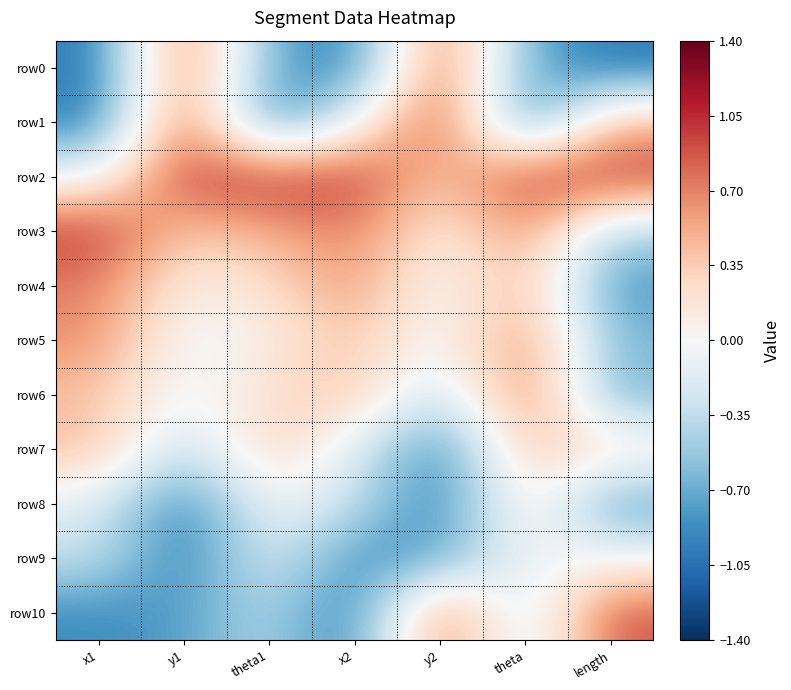

What is the spread (max minus min) of values at theta1?

2.0